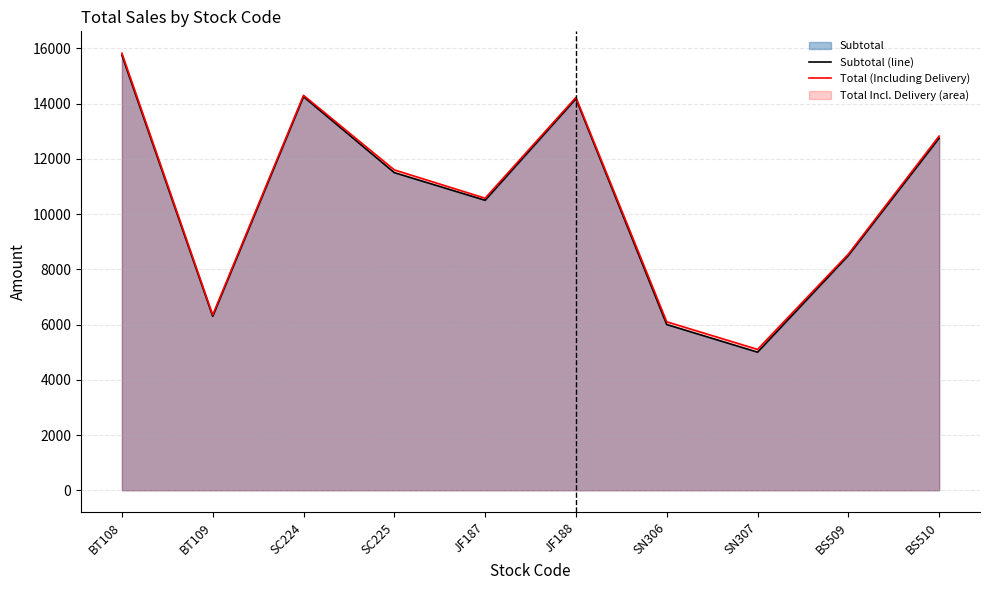

Read the Total (Including Delivery) value at SN306, to the nearest 10.

6100